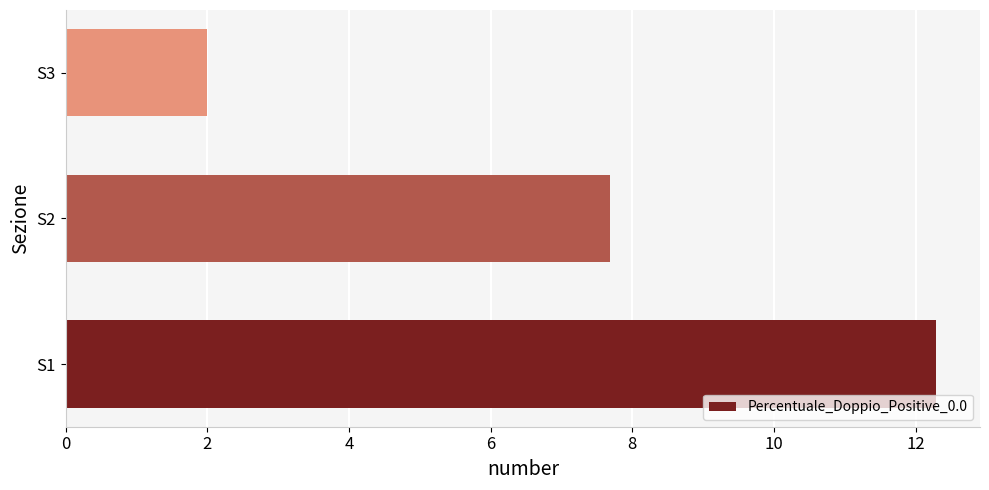

Reading top to bottom, transcribe all the data shown in this chart.

2.0	7.7	12.3